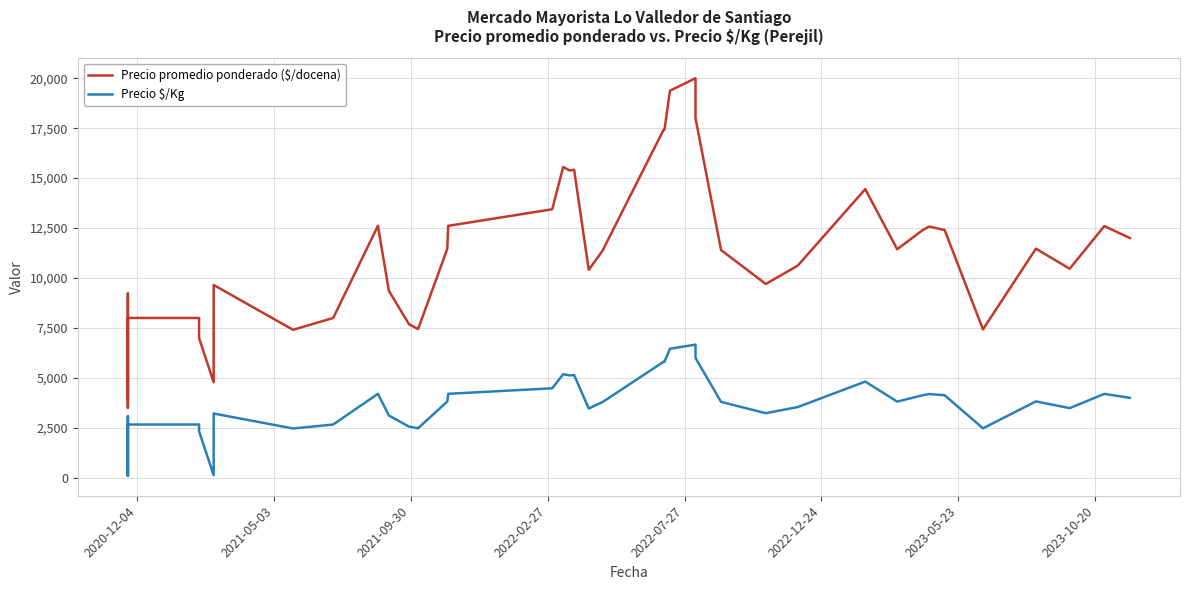

True or false: Precio promedio ponderado ($/docena) and Precio $/Kg intersect in this chart.

False